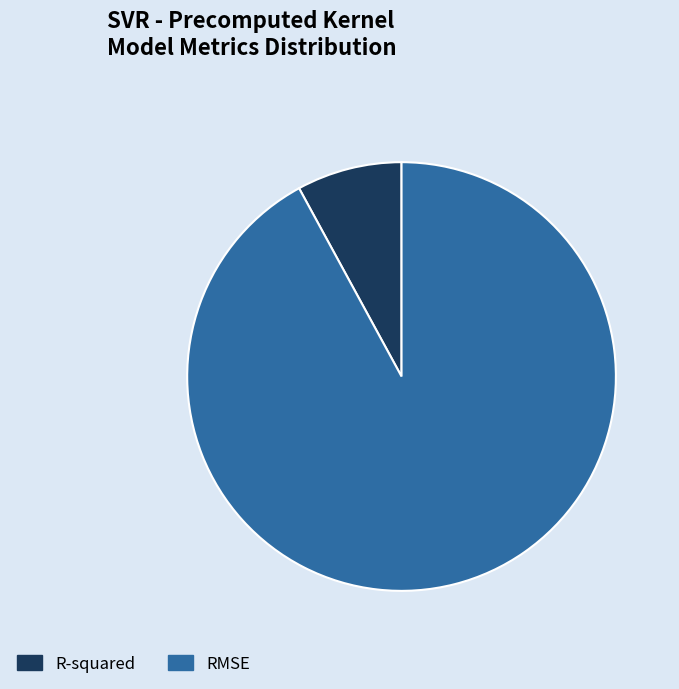

Is it true that RMSE is 77% of the pie?

False